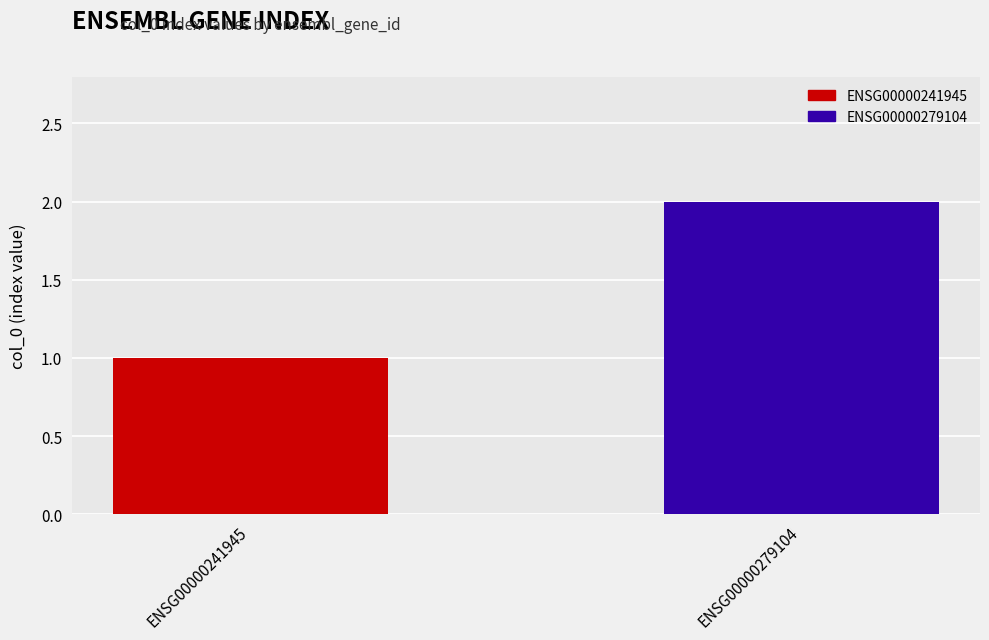

The chart shows a value of 2 at ENSG00000241945. True or false?

False